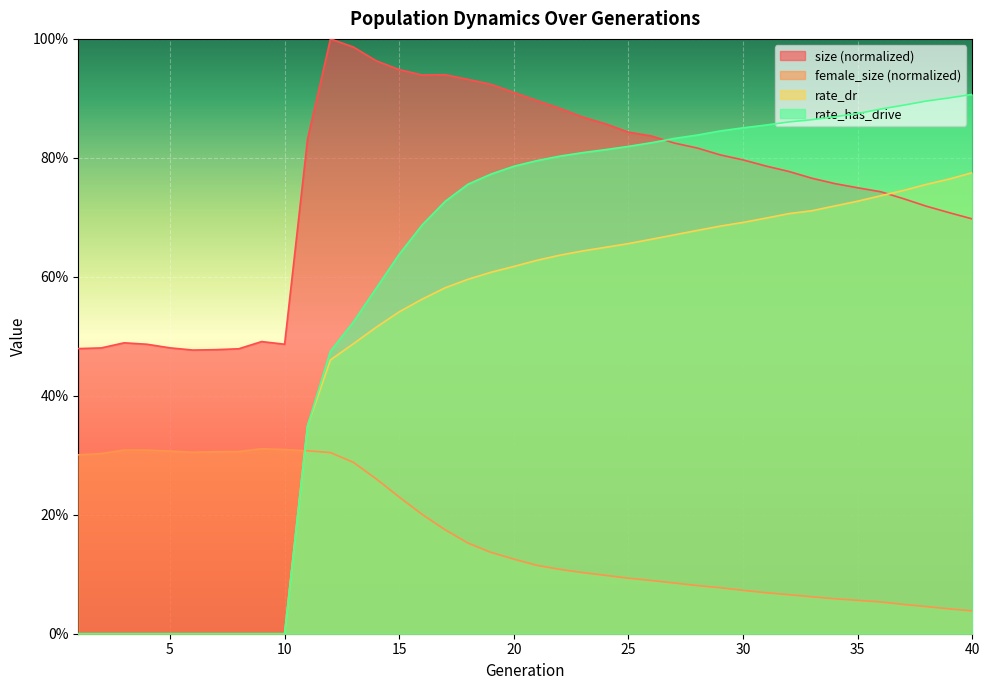

Does the chart display data point markers on the line(s)?

No